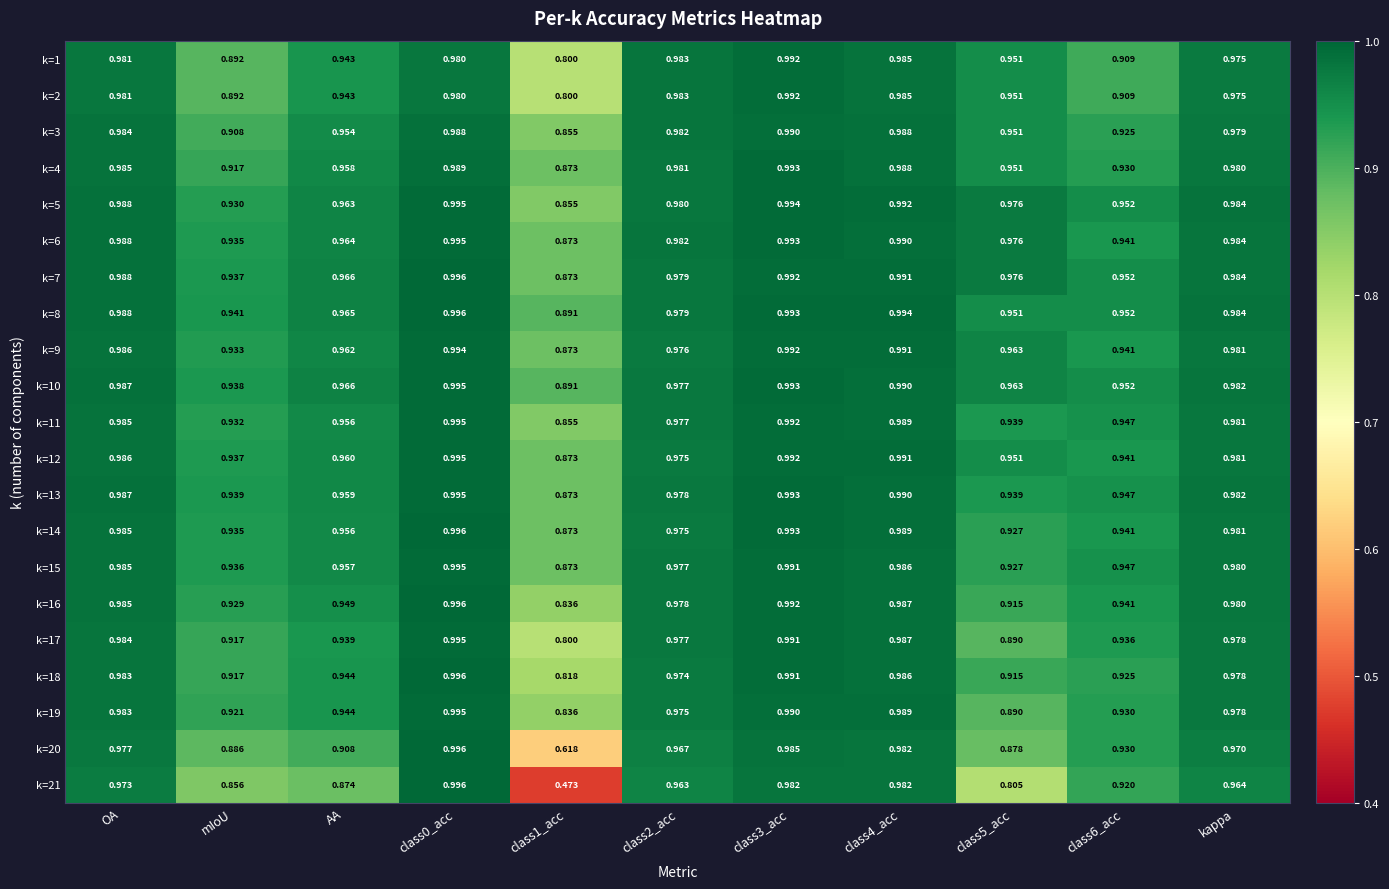

Is the value of k=9 at kappa greater than the value of k=15 at class6_acc?

Yes